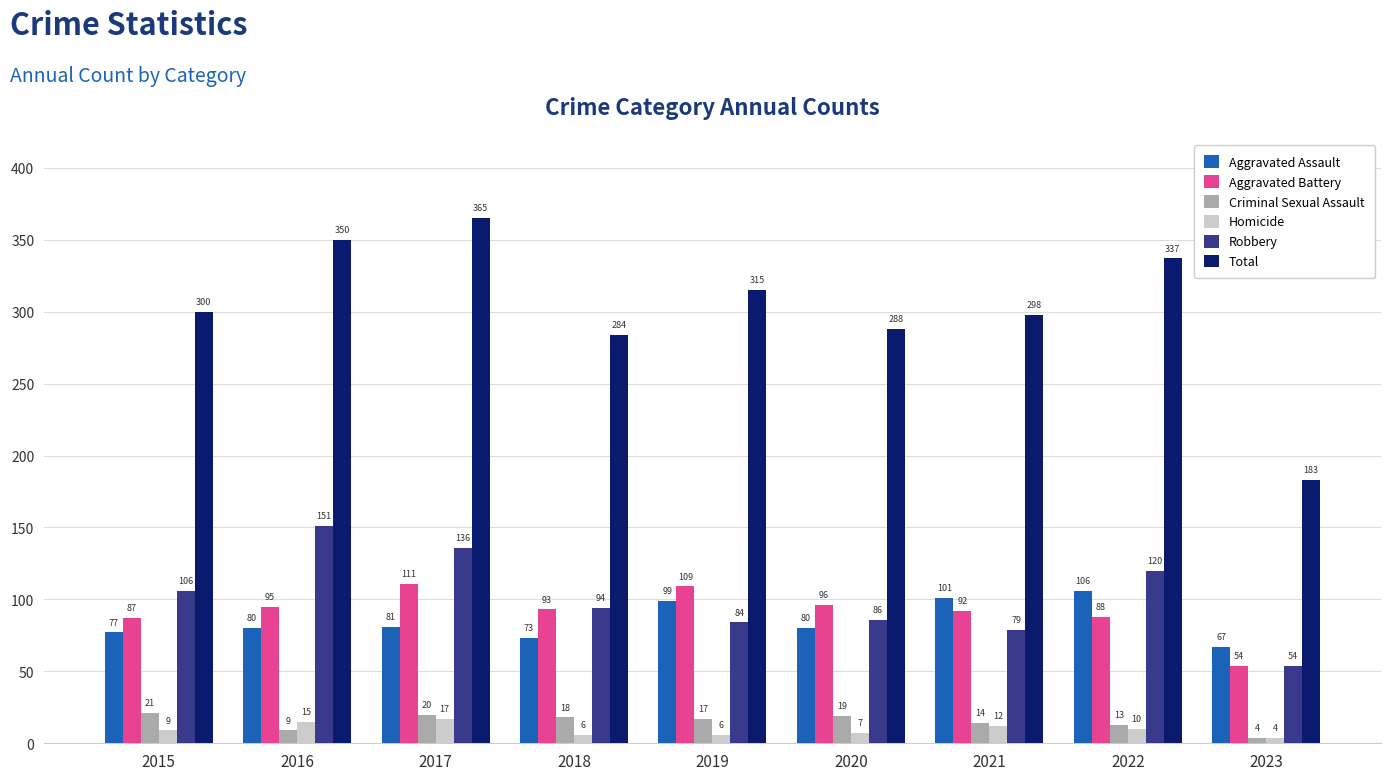

Which series has the largest range (max minus min)?

Total